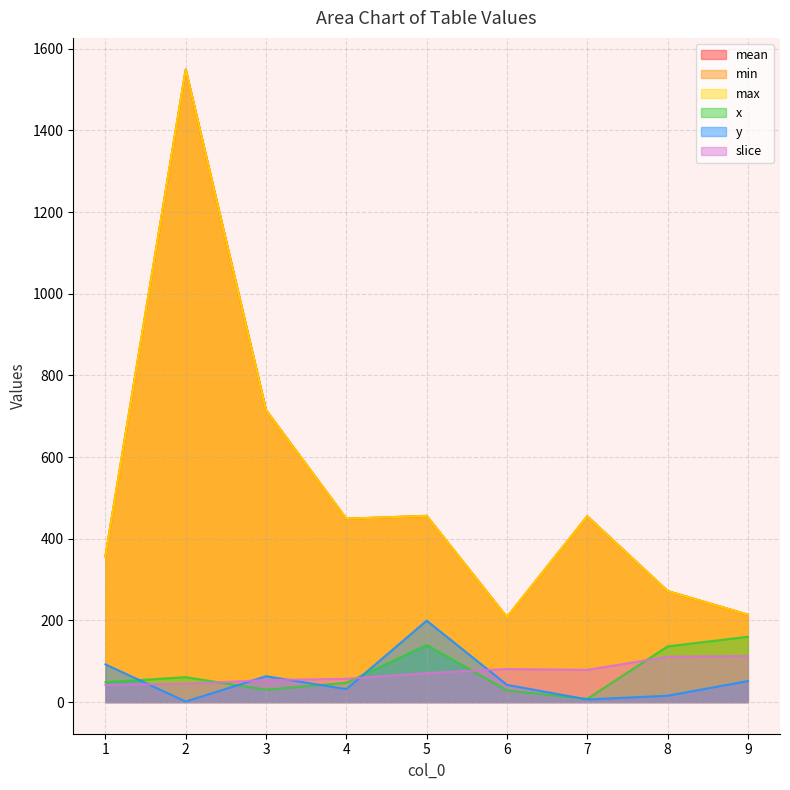

True or false: max and x cross at least once.

False